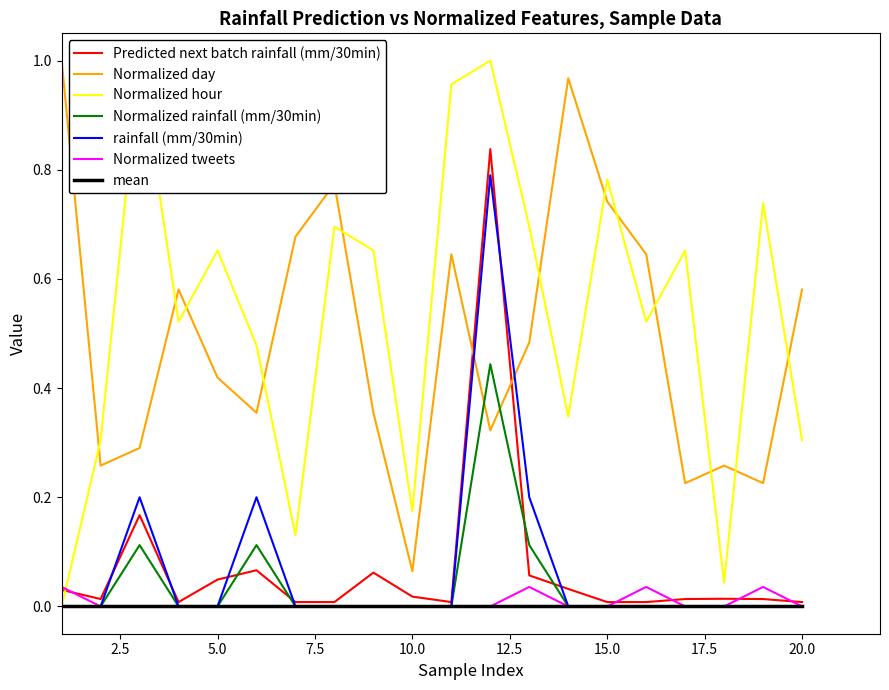

At which category does rainfall (mm/30min) reach its first local peak?

3